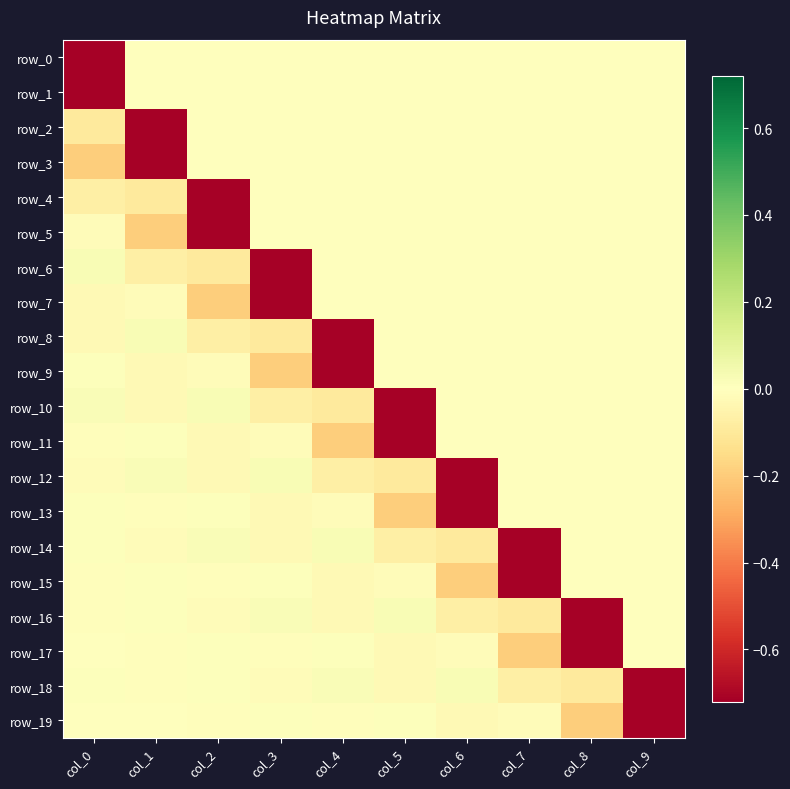

What is the average value of the row_8 series?

-0.1